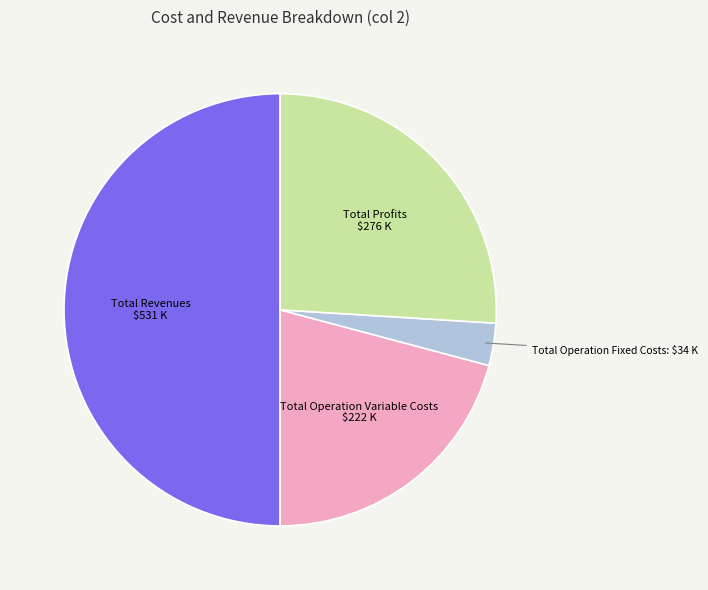

How many segments does this pie chart have?

4